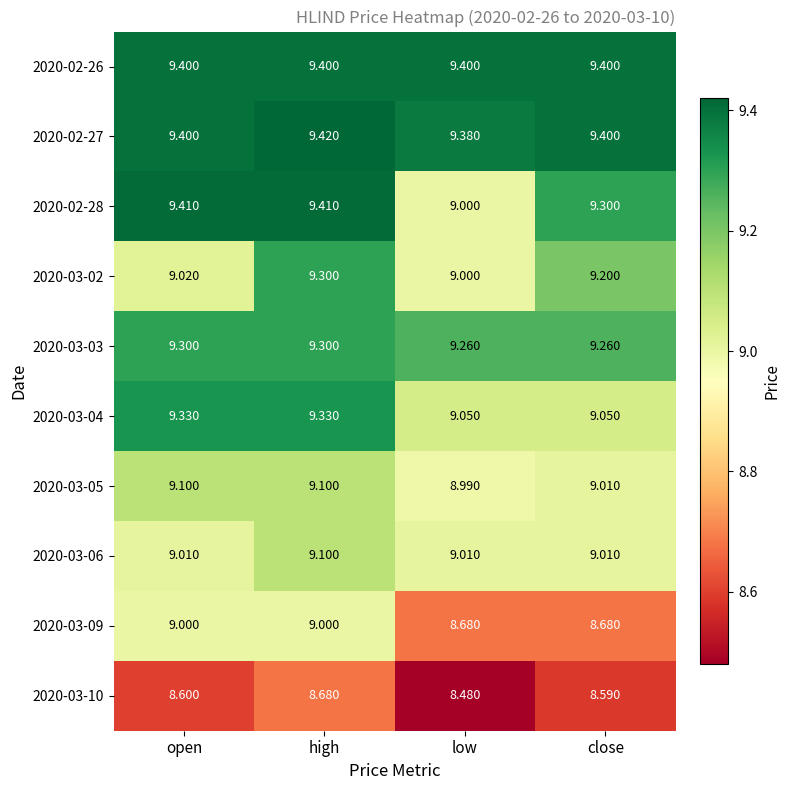

At which category does the chart reach its peak across all series?

high